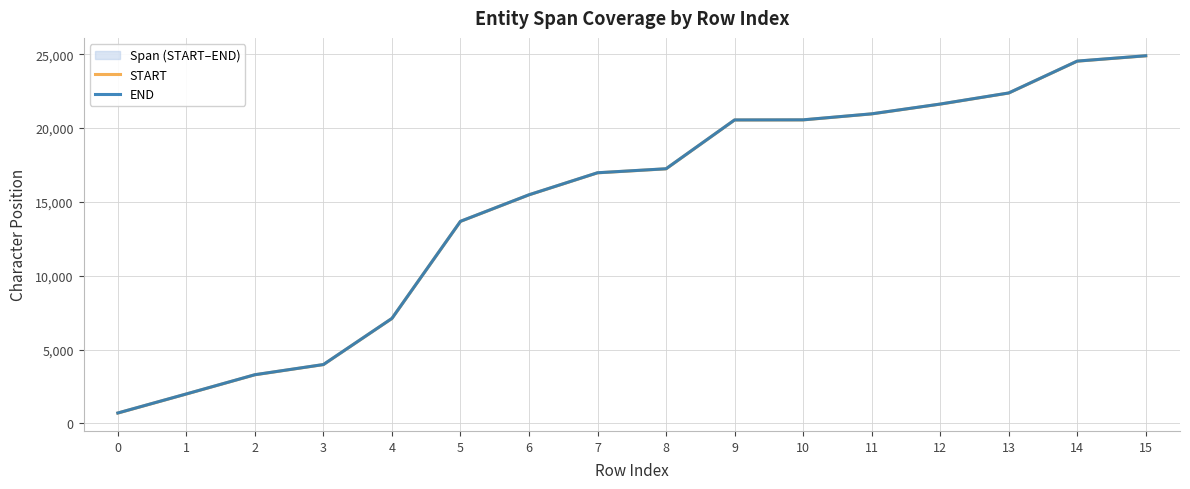

True or false: END and START intersect in this chart.

False